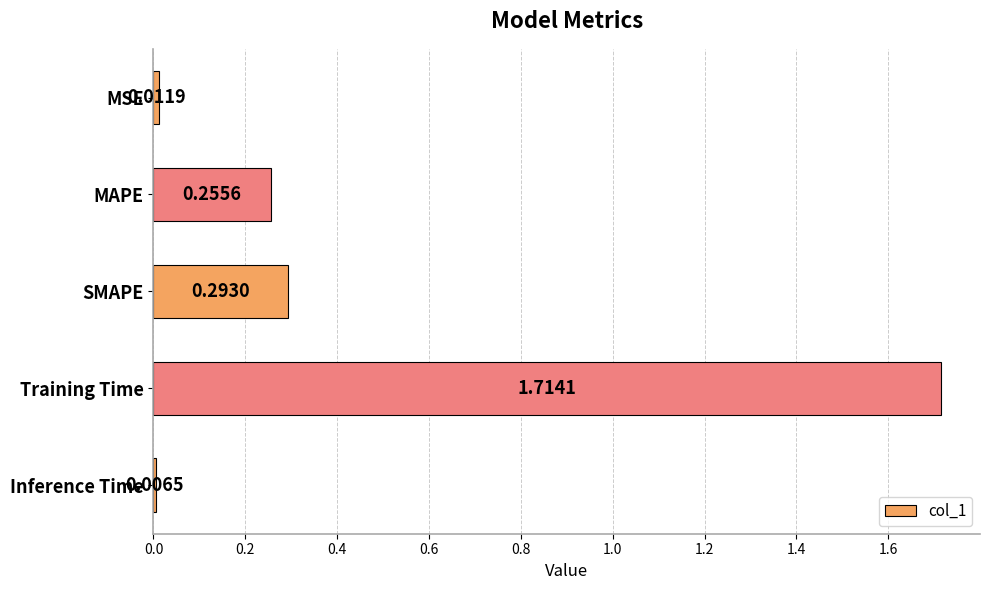

Are the bars horizontal?

Yes